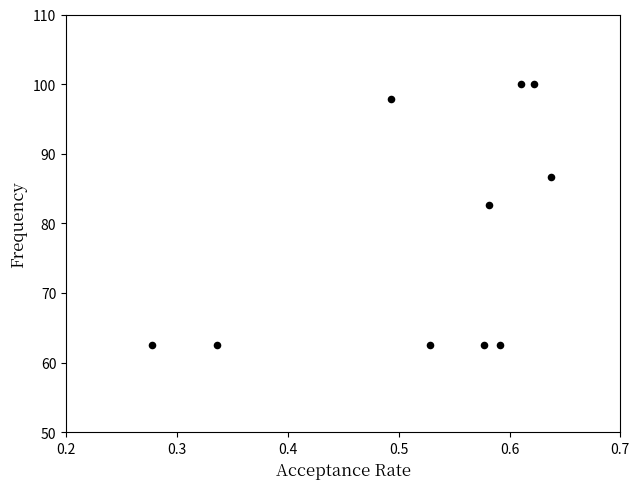

What is the range of X values (max minus min)?

0.4